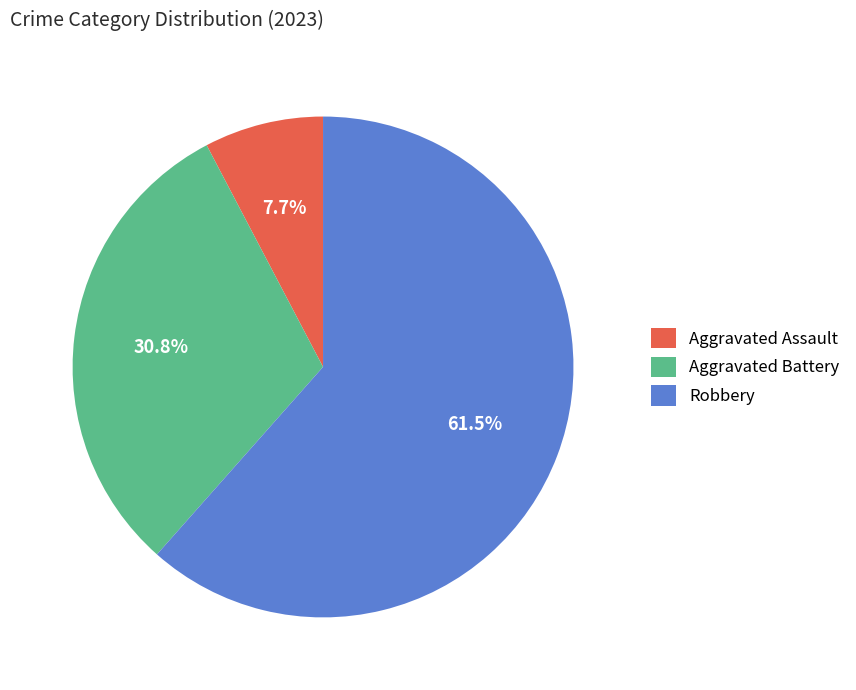

How many segments does this pie chart have?

3